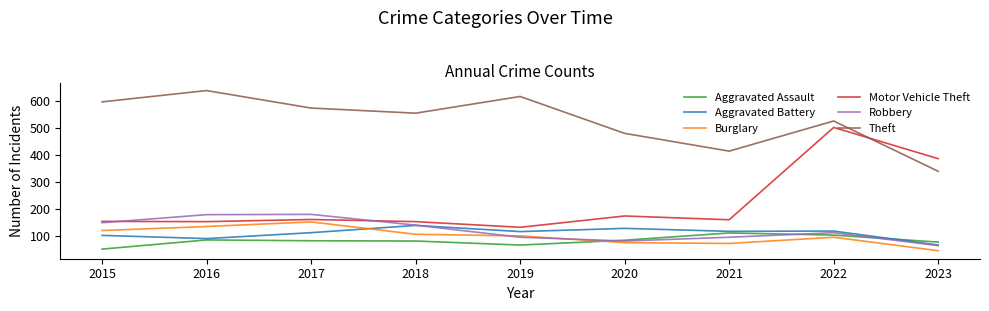

What is the smallest value displayed?

45